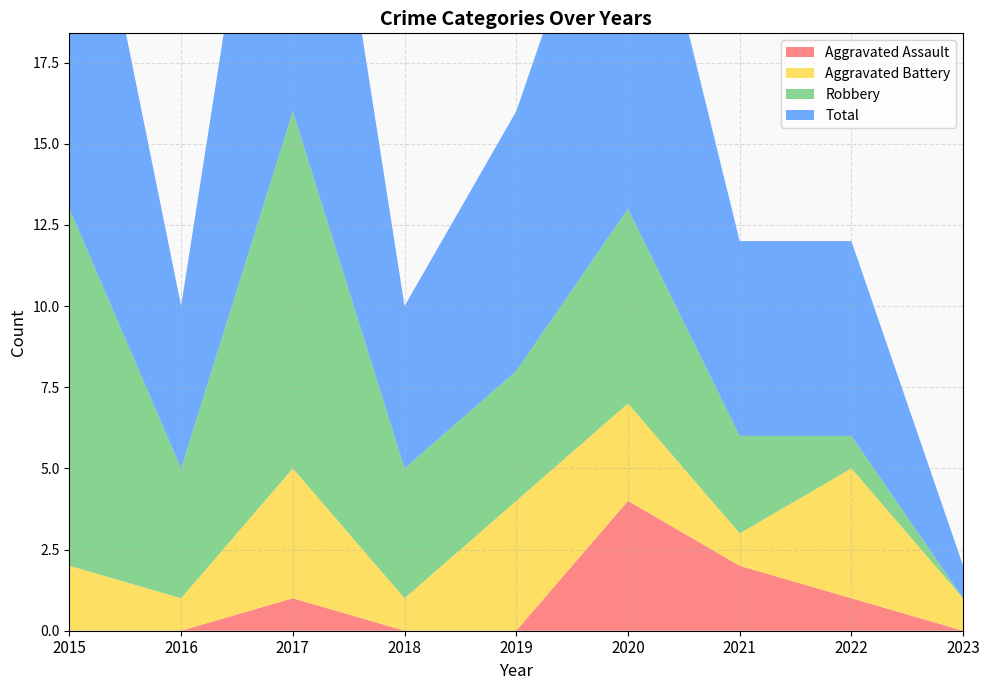

Reading left to right, list all the values displayed in this chart.

Aggravated Assault: 2015=0	2016=0	2017=1	2018=0	2019=0	2020=4	2021=2	2022=1	2023=0
Aggravated Battery: 2015=2	2016=1	2017=4	2018=1	2019=4	2020=3	2021=1	2022=4	2023=1
Robbery: 2015=11	2016=4	2017=11	2018=4	2019=4	2020=6	2021=3	2022=1	2023=0
Total: 2015=14	2016=5	2017=16	2018=5	2019=8	2020=13	2021=6	2022=6	2023=1